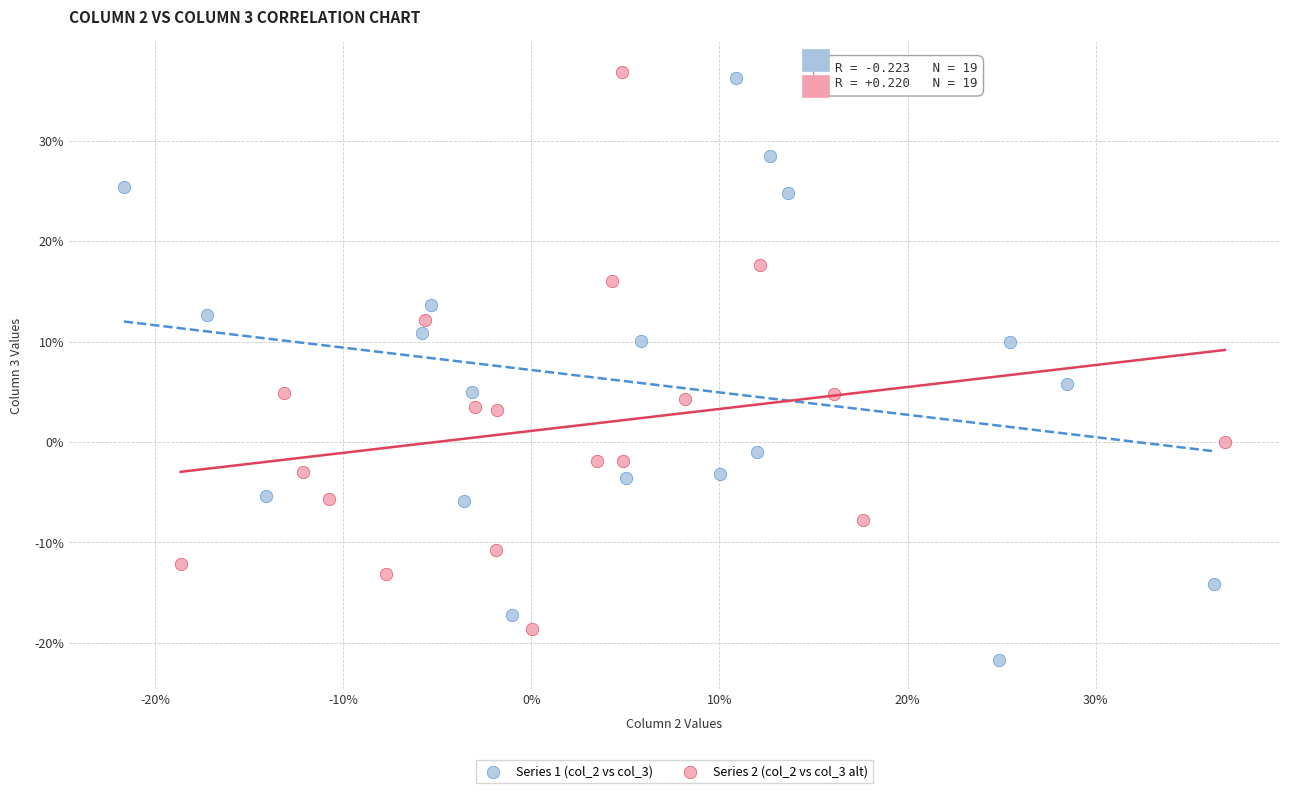

Which series reaches the maximum Y coordinate?

Series 2 (col_2 vs col_3 alt)